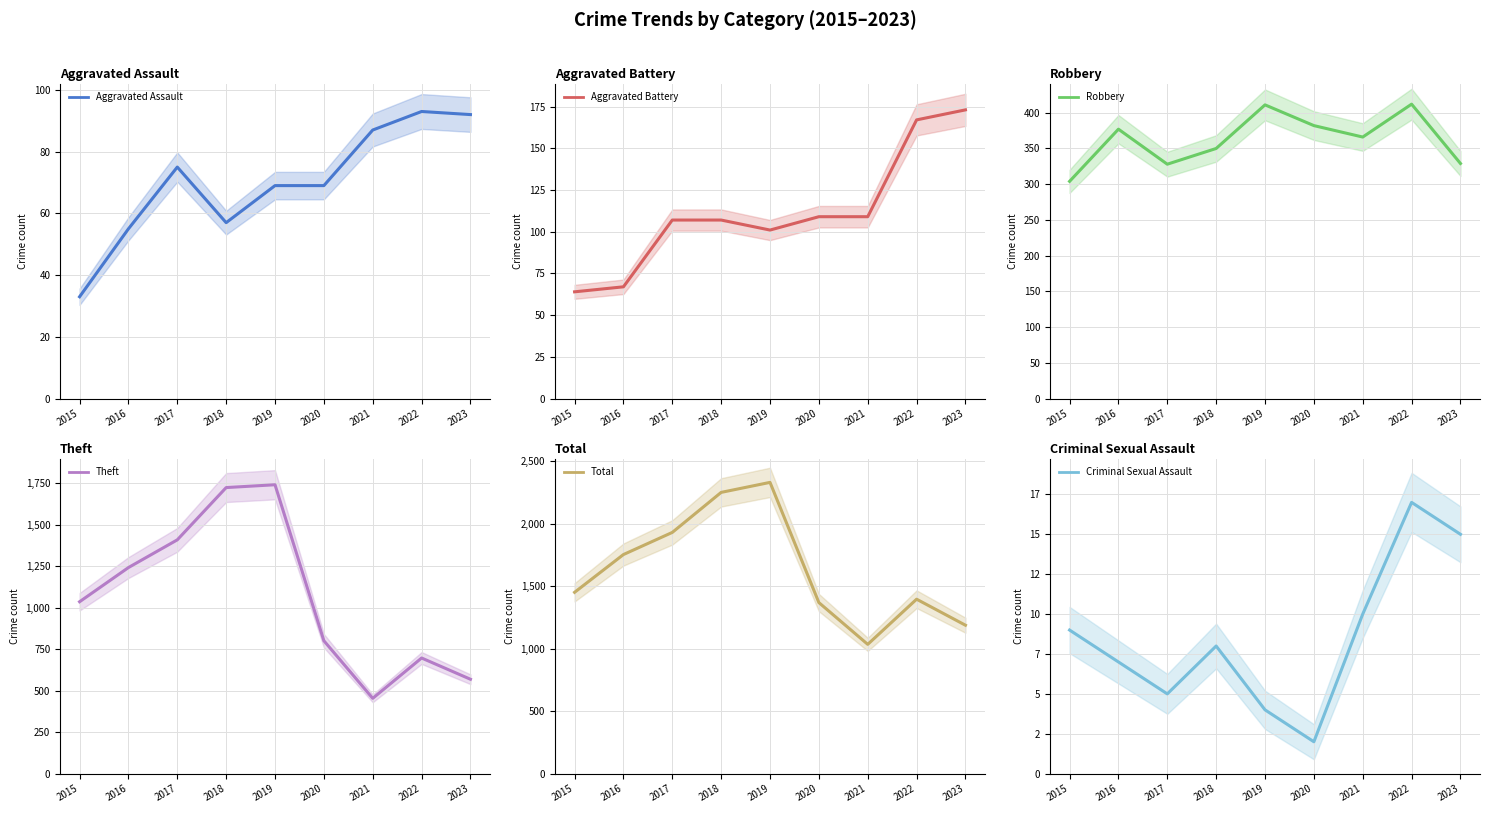

In Aggravated Assault, how many points are higher than both neighbors (excluding endpoints)?

2